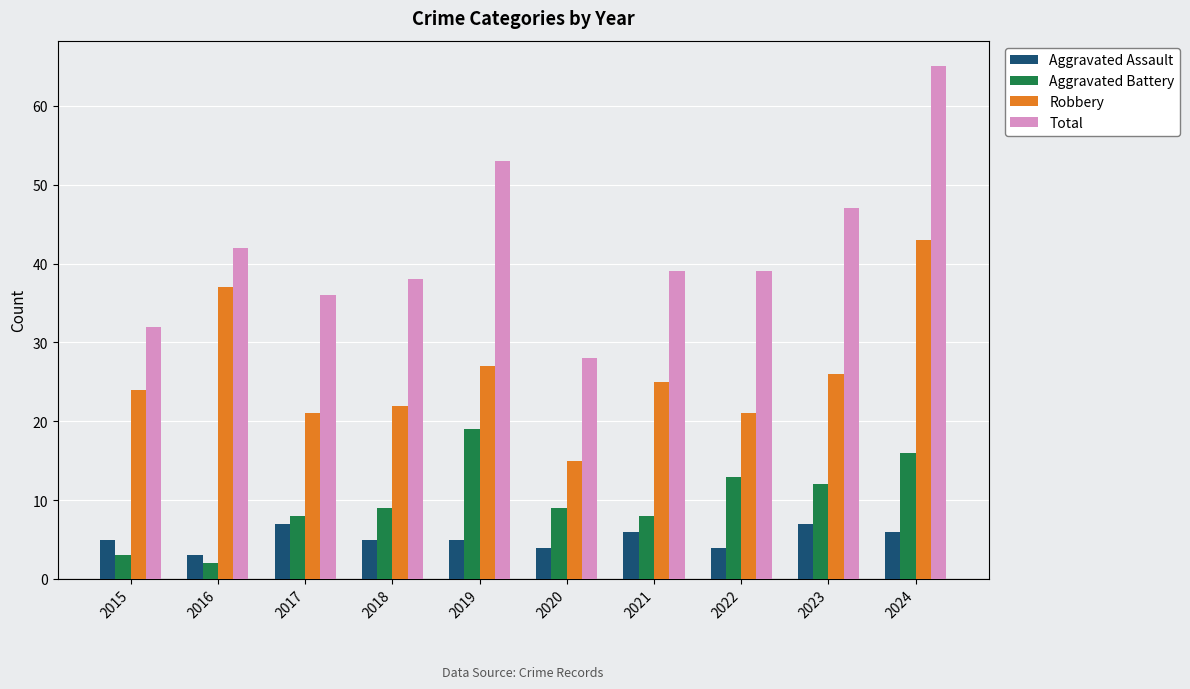

The Total series shows 39 at 2021. True or false?

True